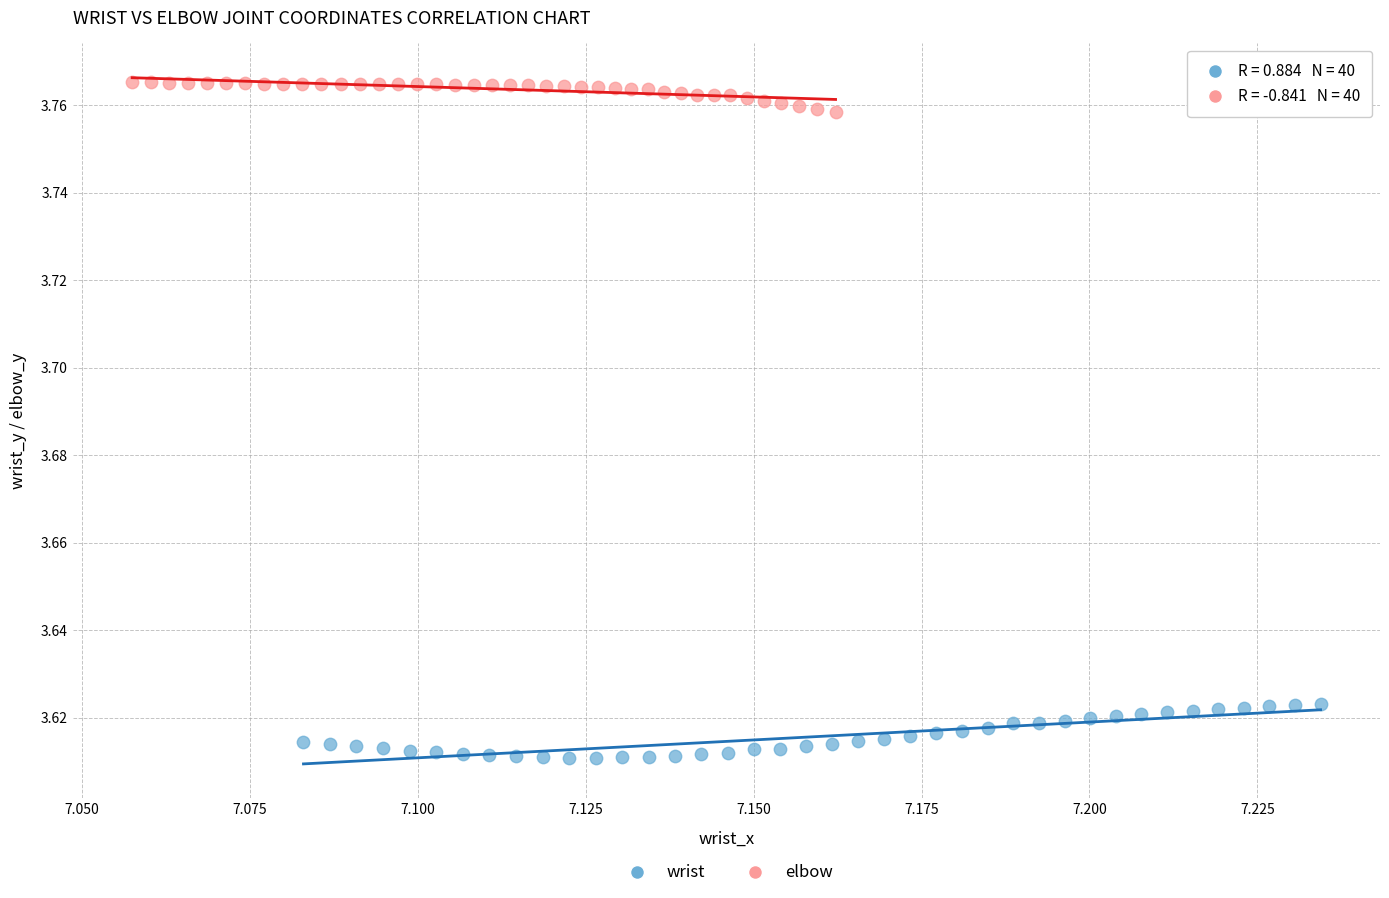

Which series reaches the minimum Y coordinate?

wrist